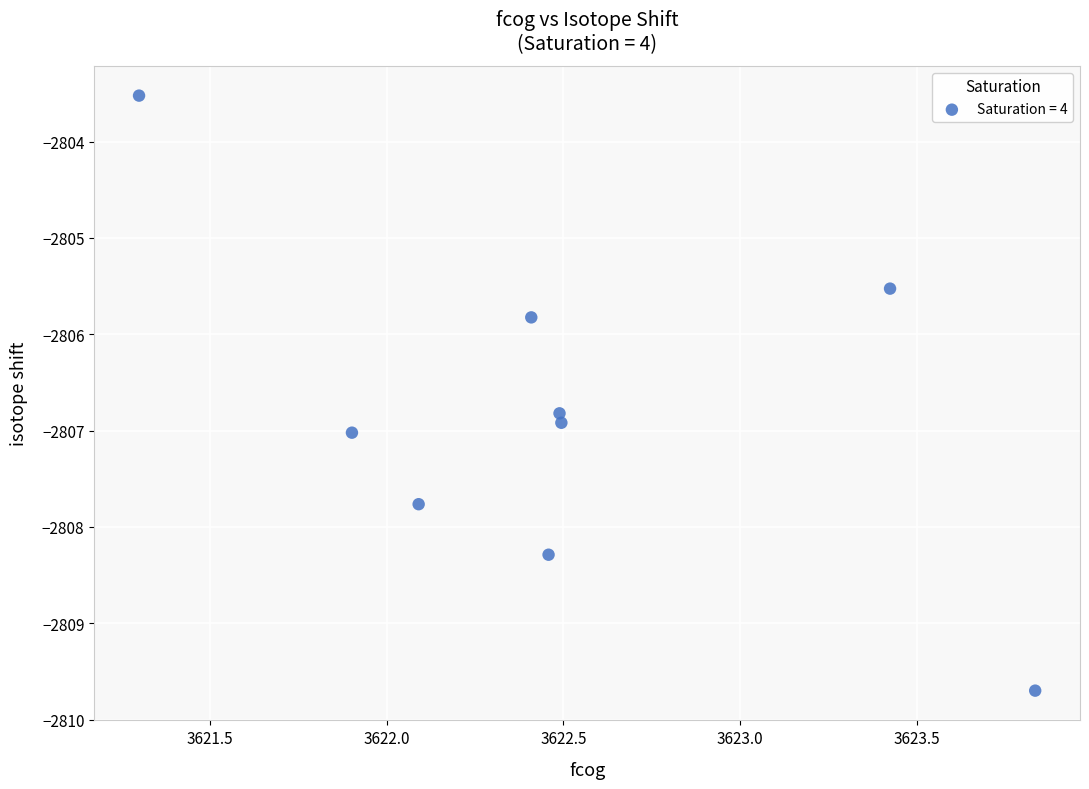

What is the average X value?

3622.5